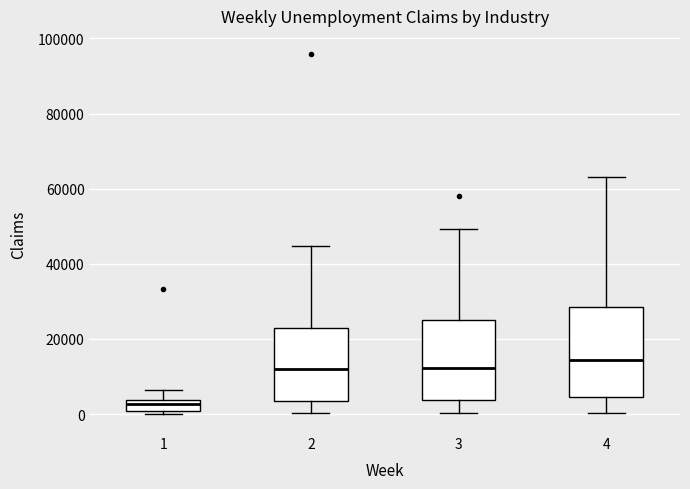

Where does the lower whisker of the box at x = 4 end on the y-axis? The values are not printed on the chart, so give them approximately, as read against the axis.

0